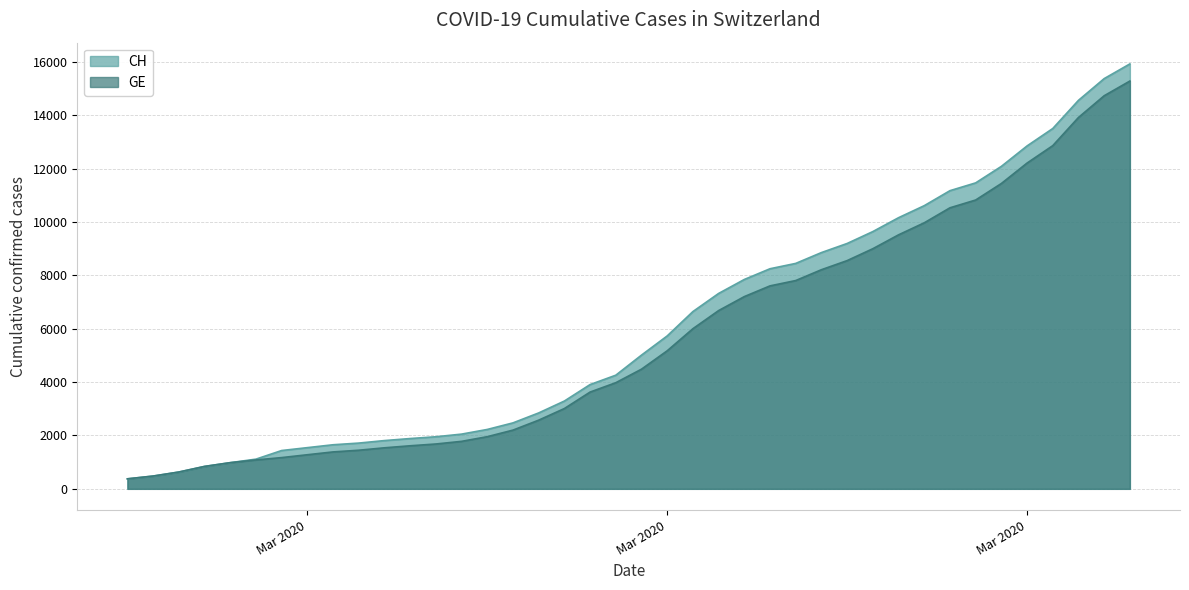

True or false: CH has a value of 2809 at 2020-03-09.

False